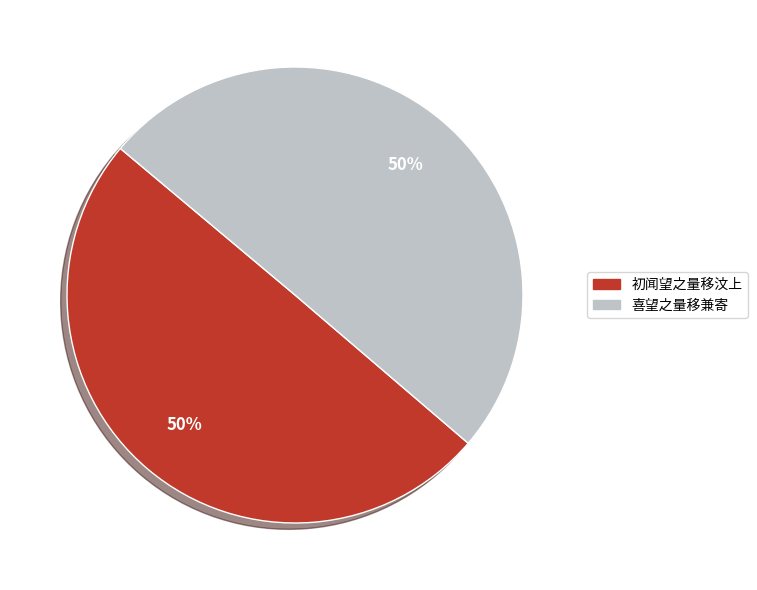

To the nearest percent, what percentage of the pie is 初闻望之量移汶上?

50%